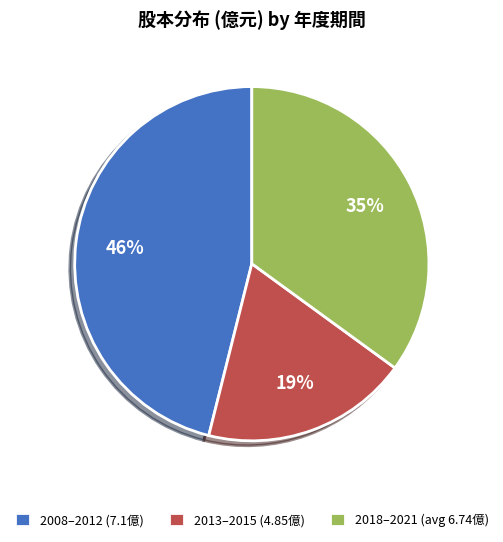

Between 2013–2015 (4.85億) and 2008–2012 (7.1億), which is larger?

2008–2012 (7.1億)